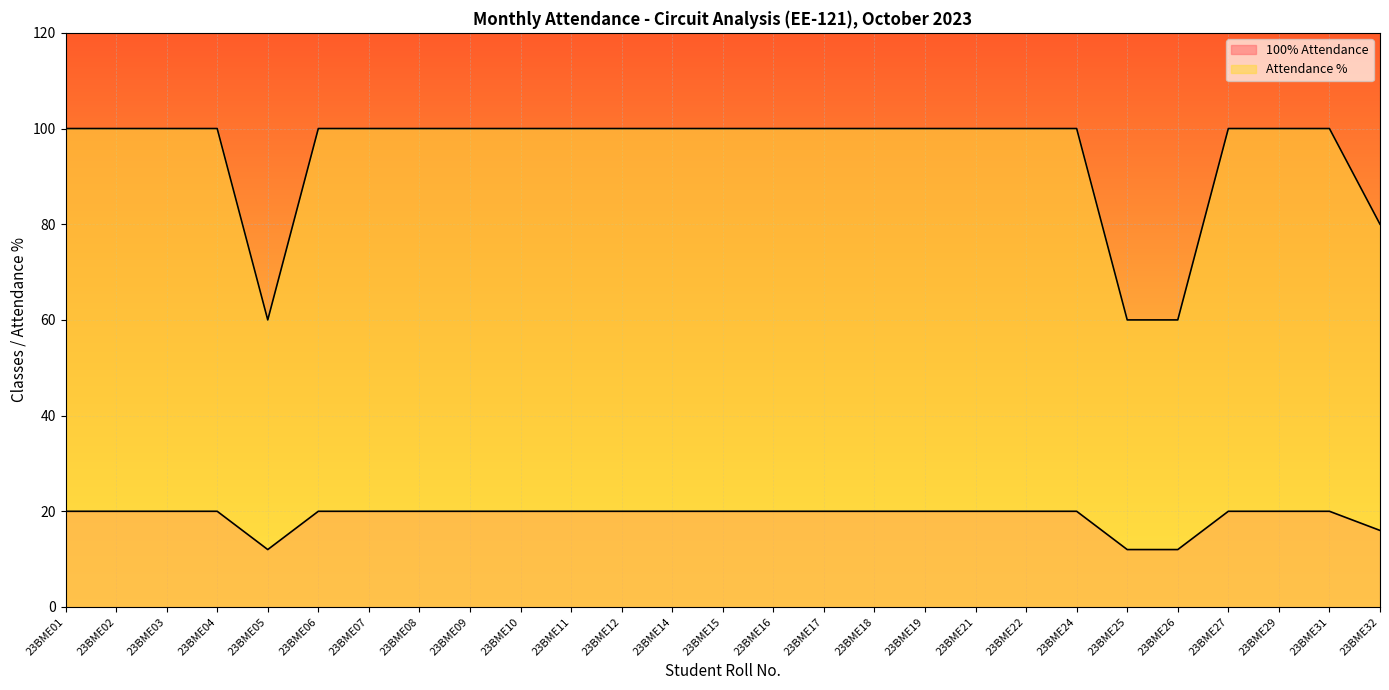

What is the value of the 100% Attendance point at the 24th from the left?

100